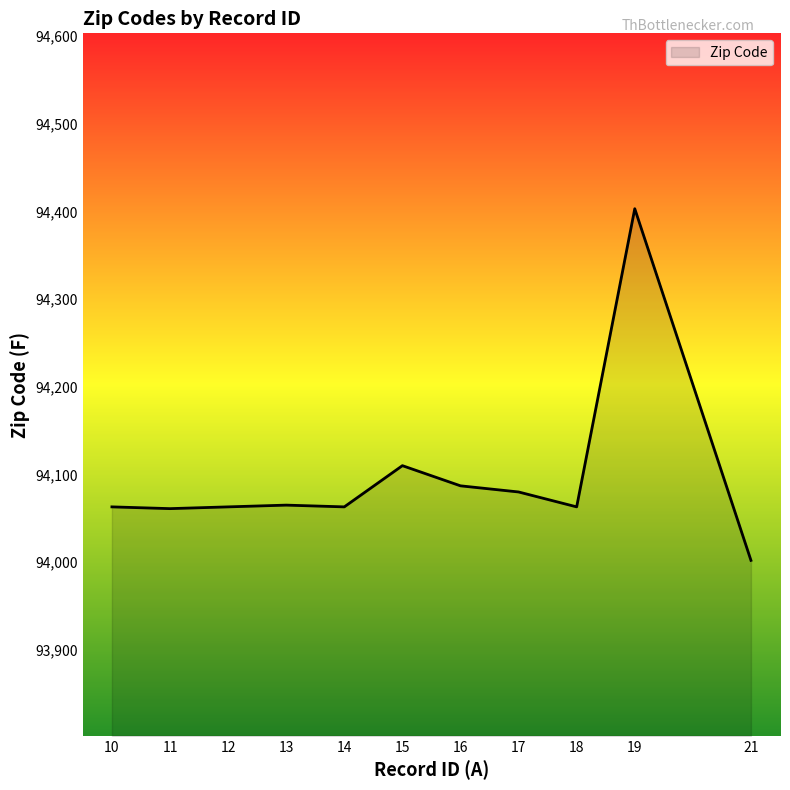

Does the chart have visible grid lines?

No